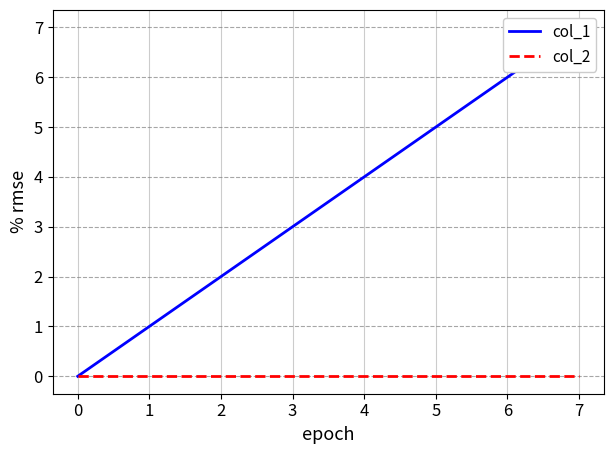

What value does the col_1 series have at 7?

7